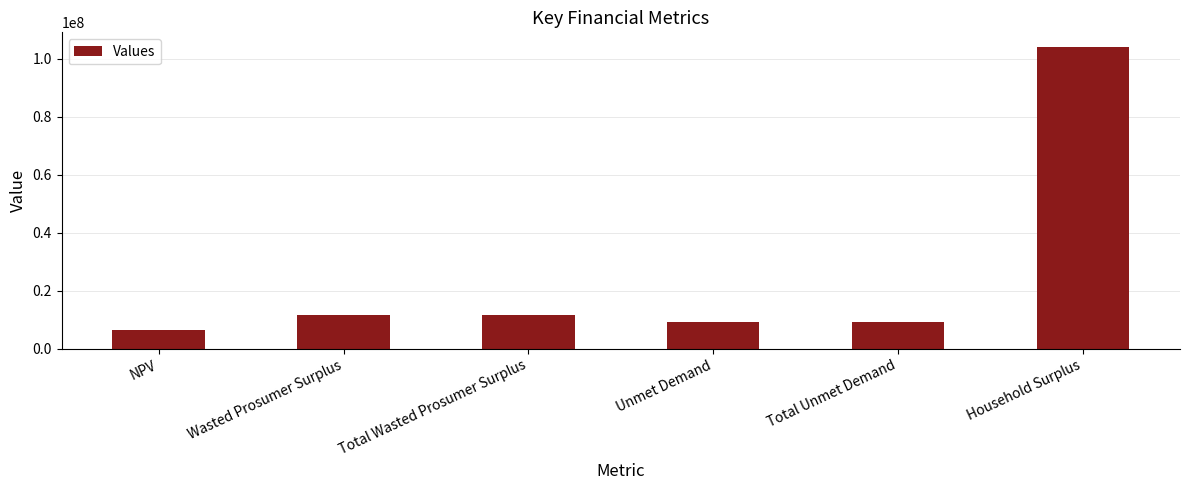

True or false: the data shows 5297493.1 at Wasted Prosumer Surplus.

False